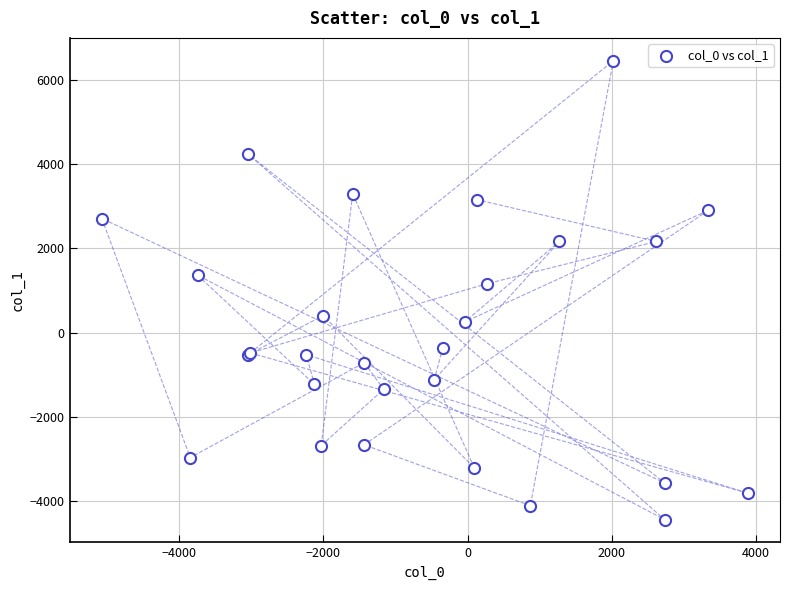

What Y value in the scatter plot is closest to 1008?

1160.2